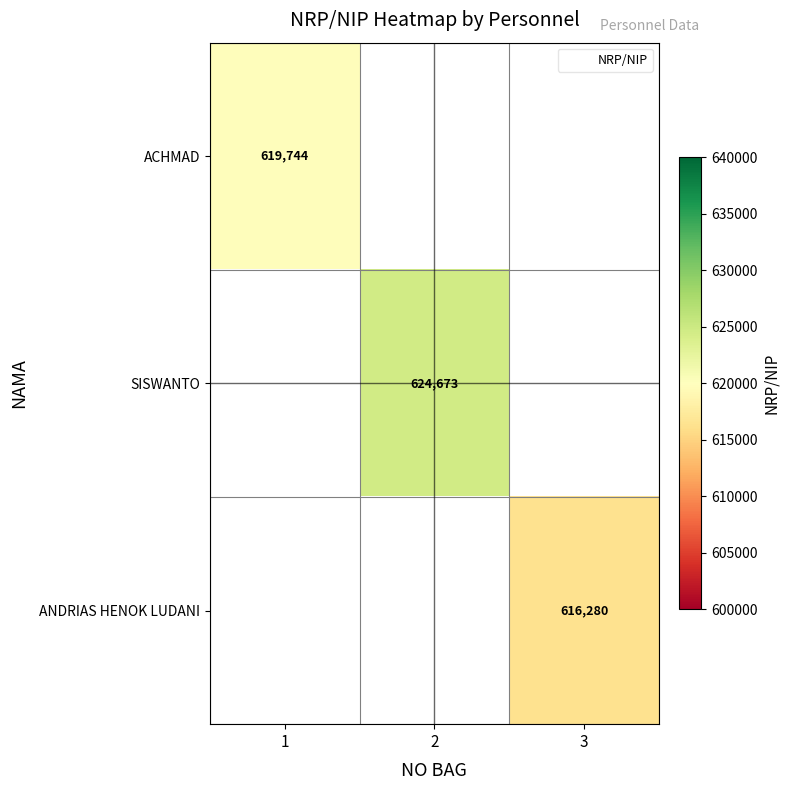

Which has a higher value, 3 or 2?

2